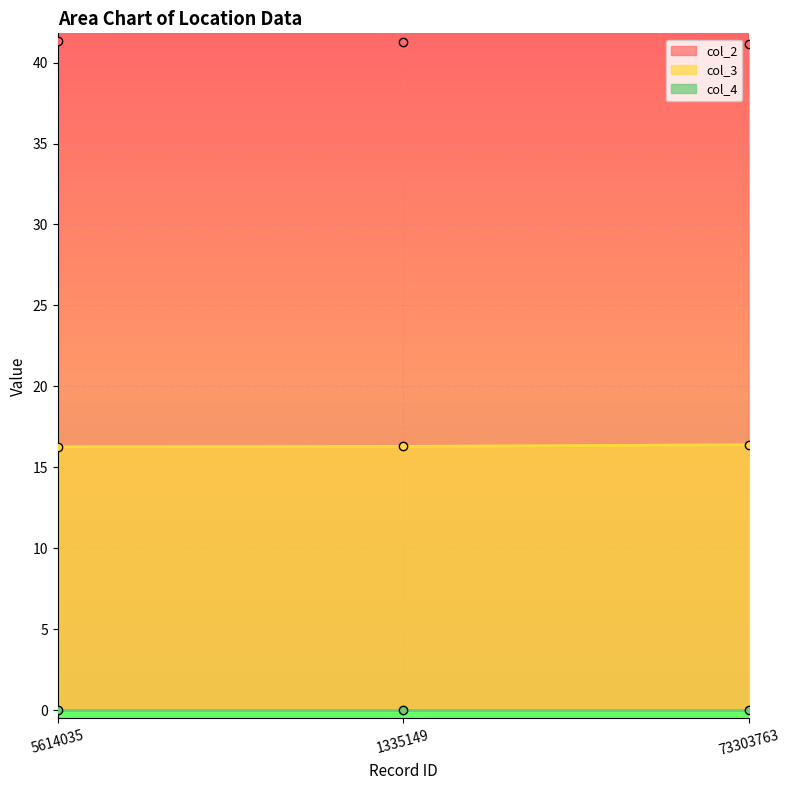

At which label does col_3 reach its peak?

73303763